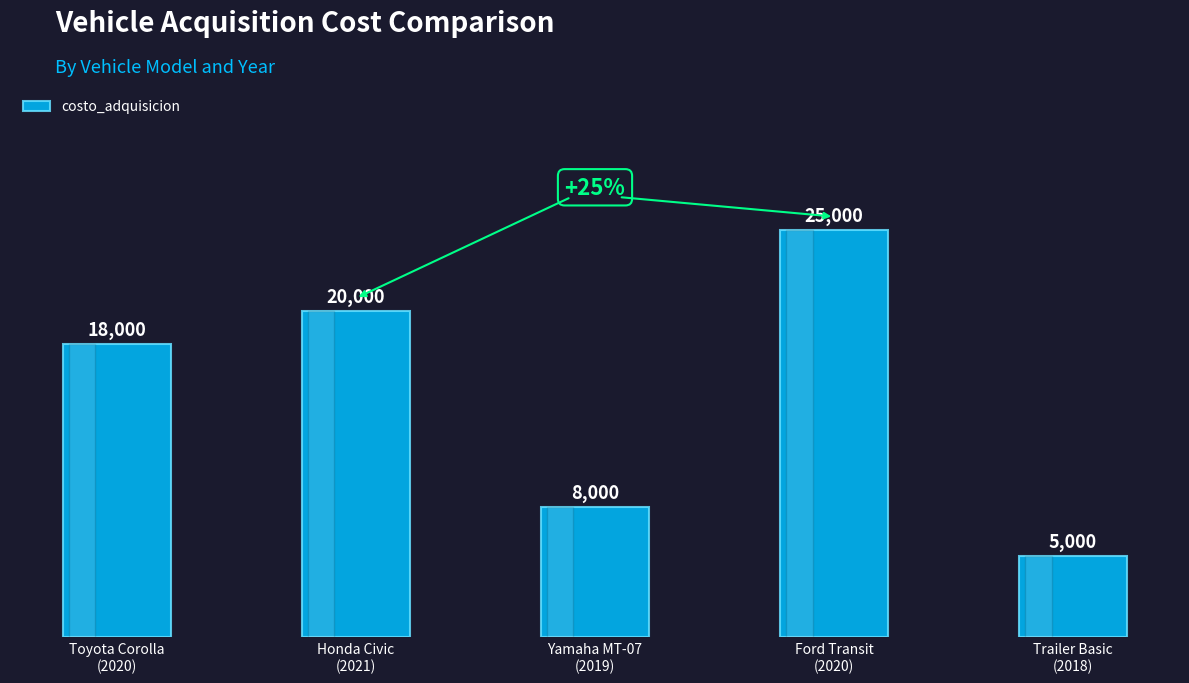

Reading left to right, list all the values displayed in this chart.

Toyota Corolla
(2020)=18000	Honda Civic
(2021)=20000	Yamaha MT-07
(2019)=8000	Ford Transit
(2020)=25000	Trailer Basic
(2018)=5000